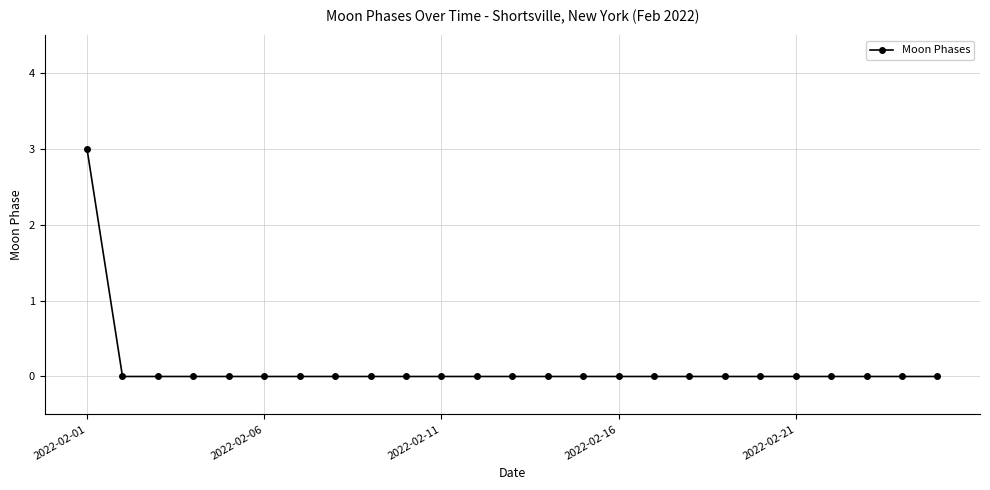

What is the maximum value shown in the chart?

3